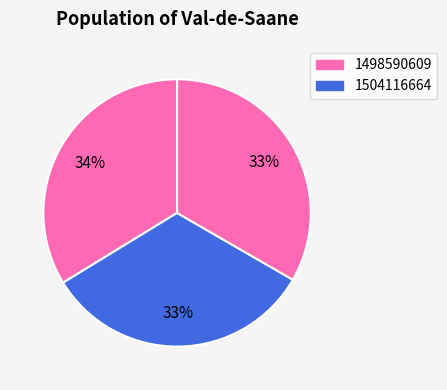

How many slices are in this pie chart?

3